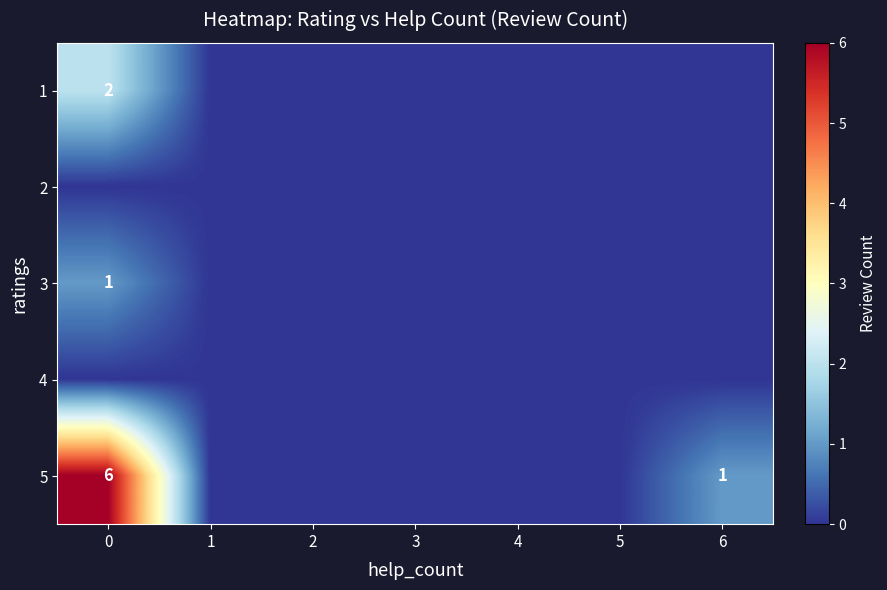

What is the maximum value for 5?

6